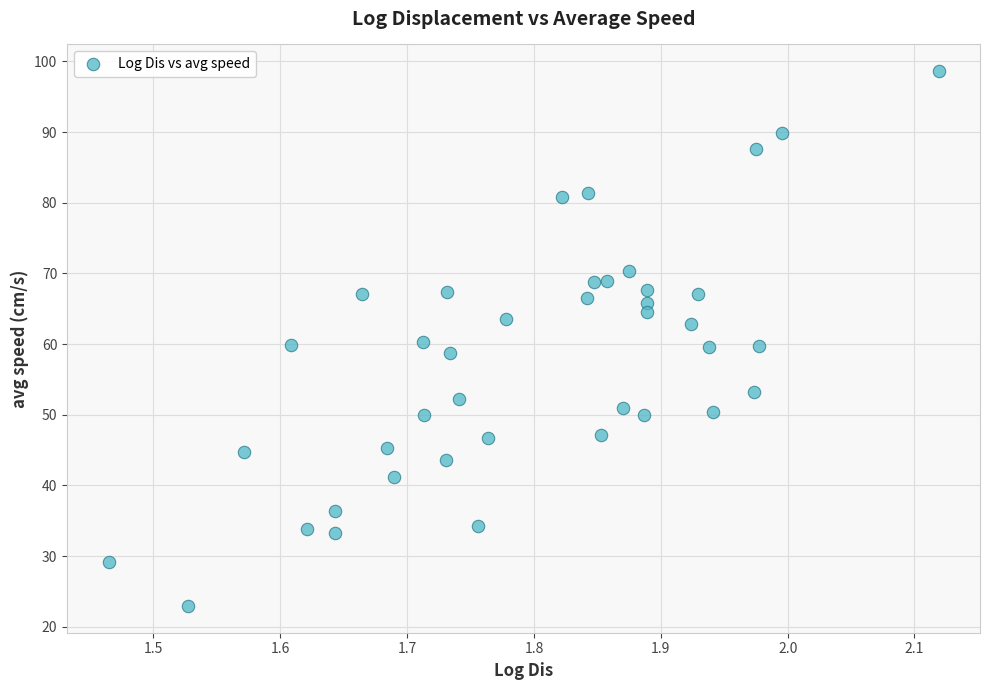

What is the range of X values (max minus min)?

0.7